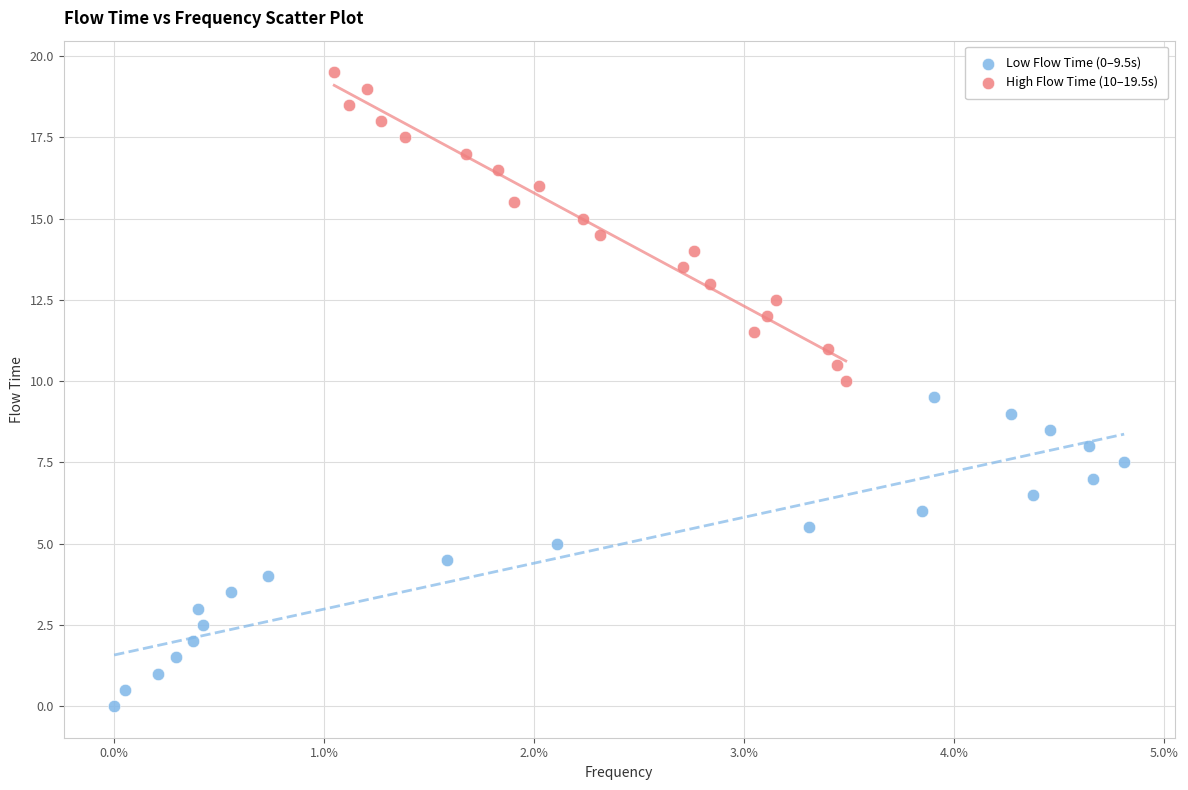

Which series reaches the minimum Y coordinate?

Low Flow Time (0–9.5s)